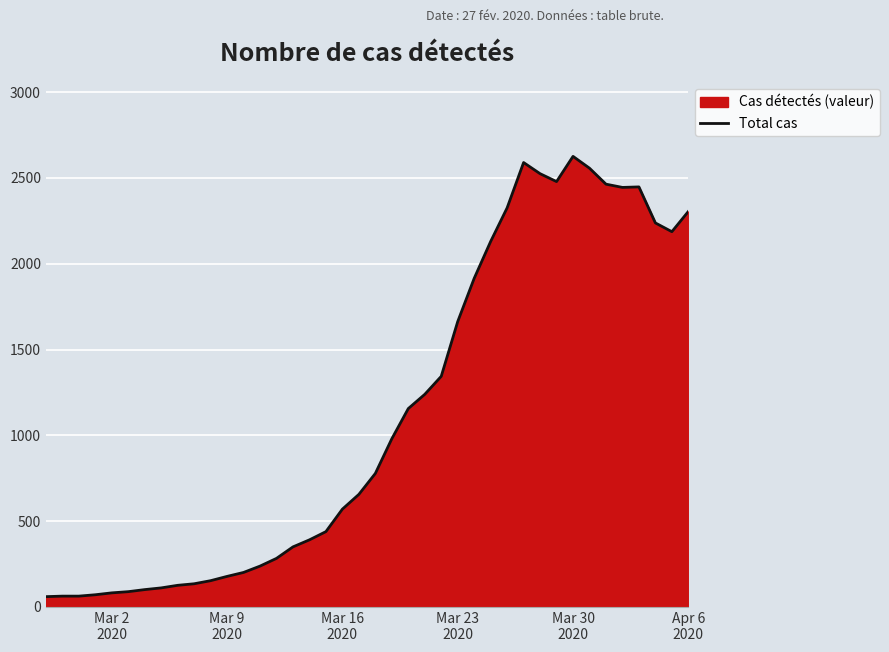

Does the chart display data point markers on the line(s)?

No